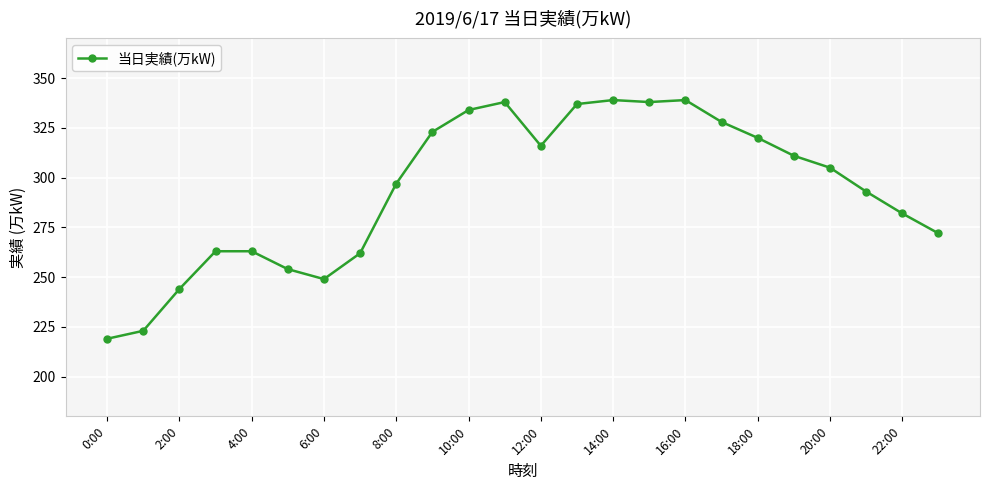

True or false: there are more than 1 points higher than both neighbors.

True